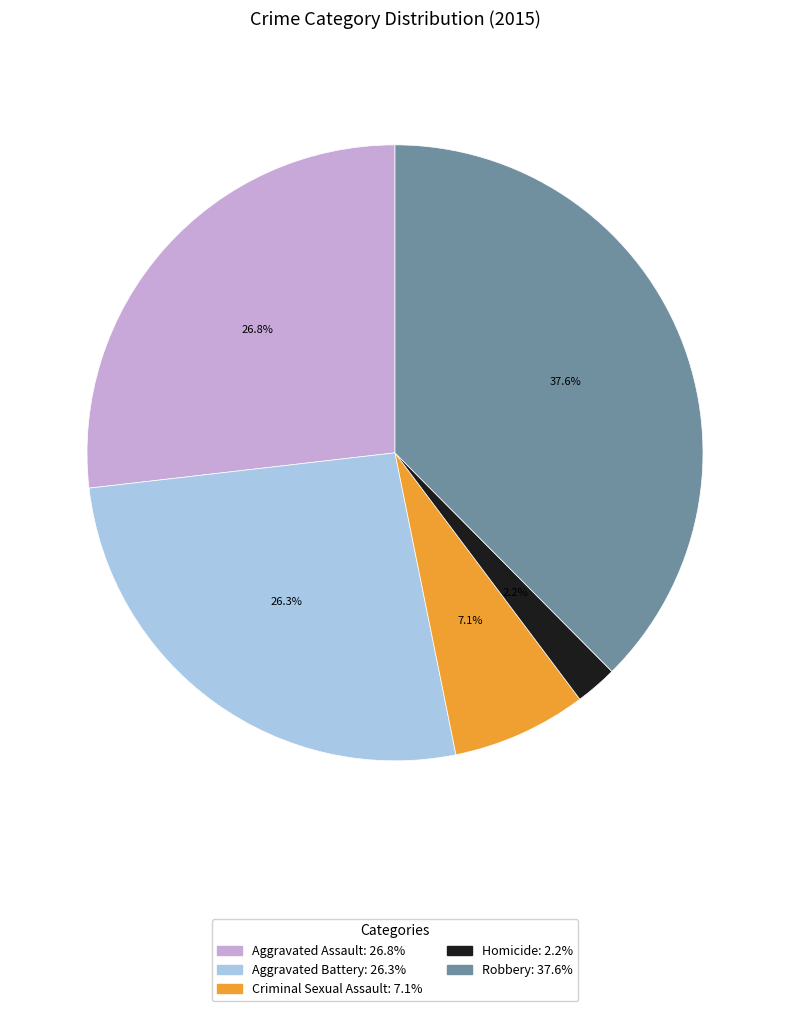

Approximately how many times larger is the value at Aggravated Battery compared to Aggravated Assault?

1.0